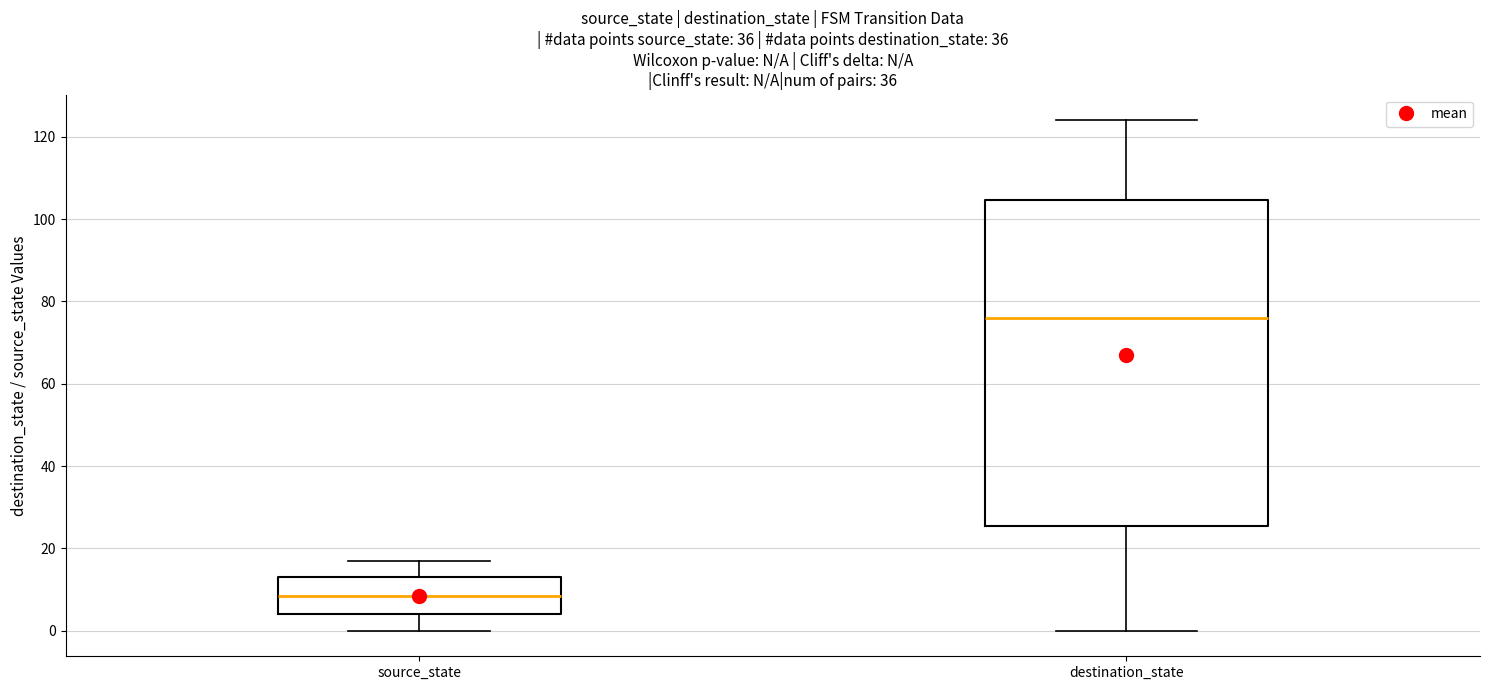

Reading left to right, read every box against the y-axis: the position of its median line, the range the box covers, and the ends of its whiskers. The values are not printed on the chart, so give them approximately, as read against the axis.

source_state: median 8, box 4 to 14, whiskers 0 to 18
destination_state: median 76, box 26 to 104, whiskers 0 to 124